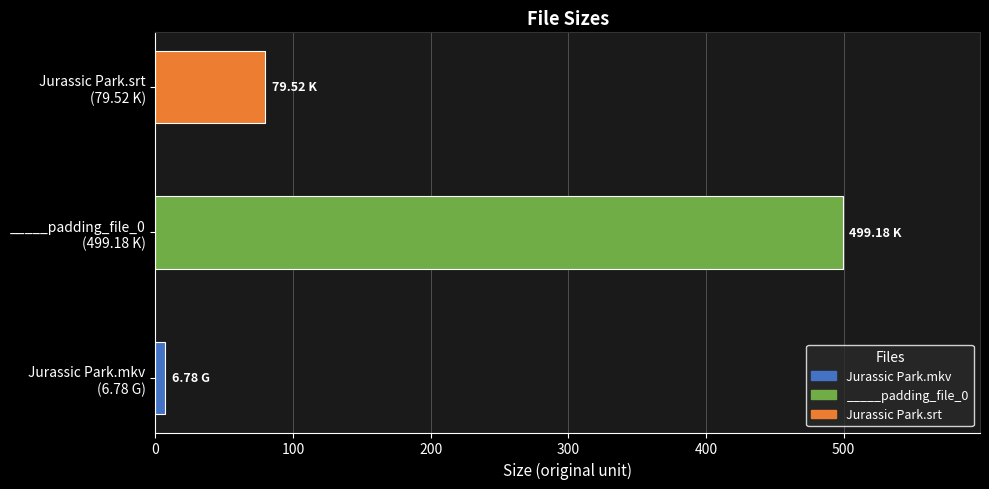

How many data points are less than 79?

1